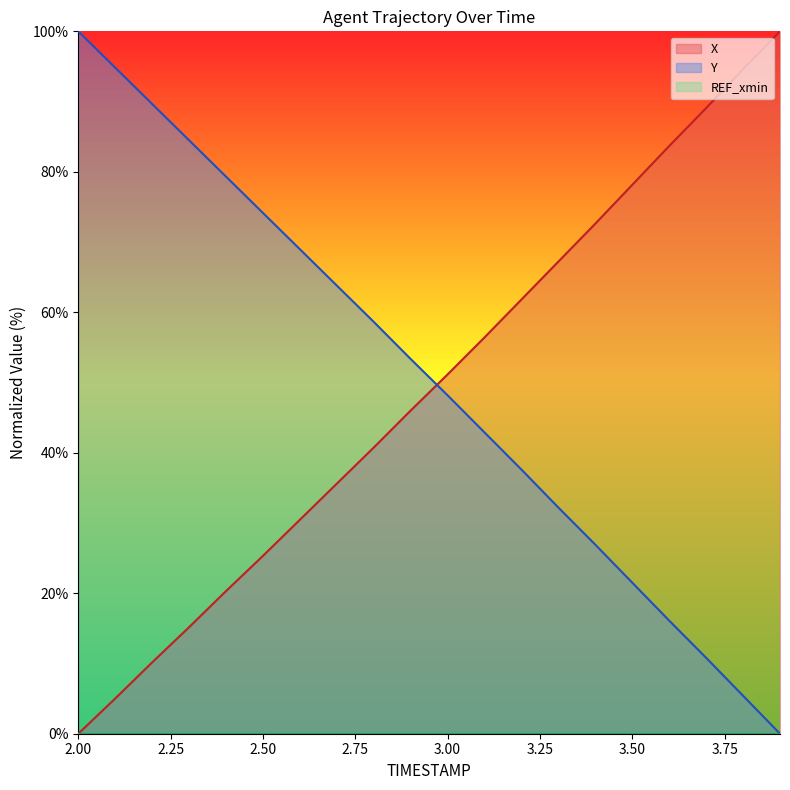

Reading right to left, what are all the values shown in this chart?

X: 100.0	94.6	89.1	83.7	78.1	72.6	67.2	61.8	56.4	51.2	46.0	40.7	35.6	30.5	25.3	20.3	15.2	10.2	5.0	0.0
Y: 0.0	5.4	10.8	16.1	21.5	26.9	32.2	37.6	42.9	48.2	53.3	58.6	63.8	69.0	74.1	79.3	84.5	89.7	94.8	100.0